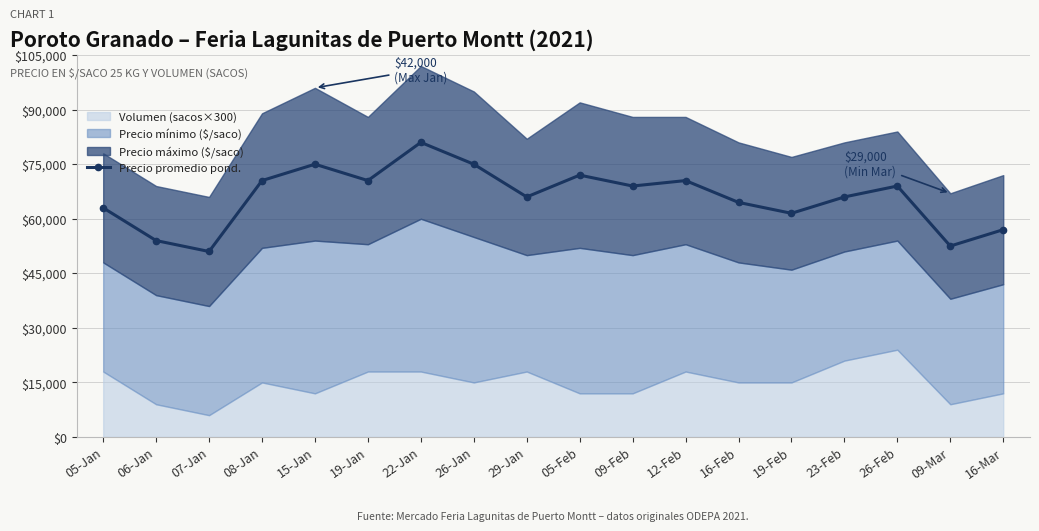

Which category has the highest value in the Precio promedio pond. series?

22-Jan